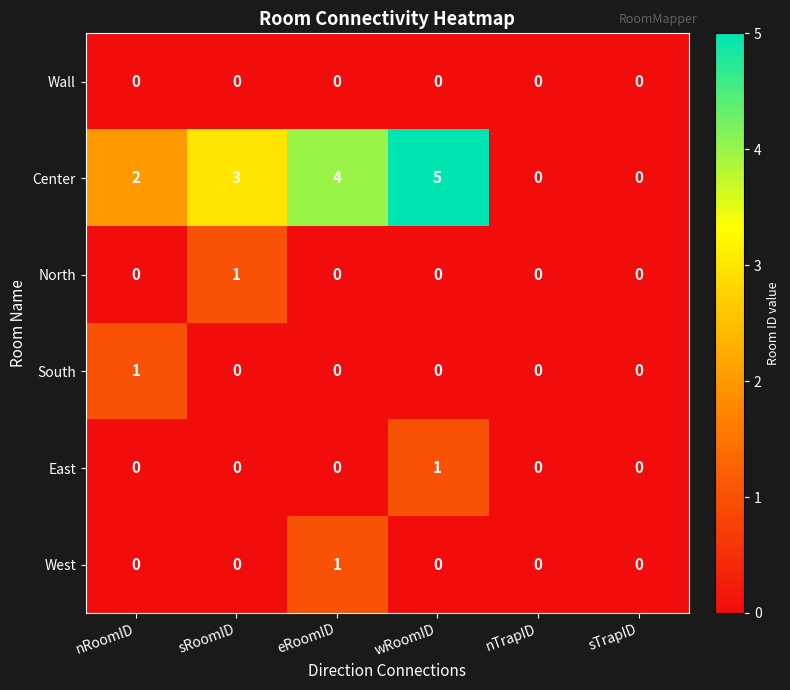

What value does the Center series have at sRoomID?

3